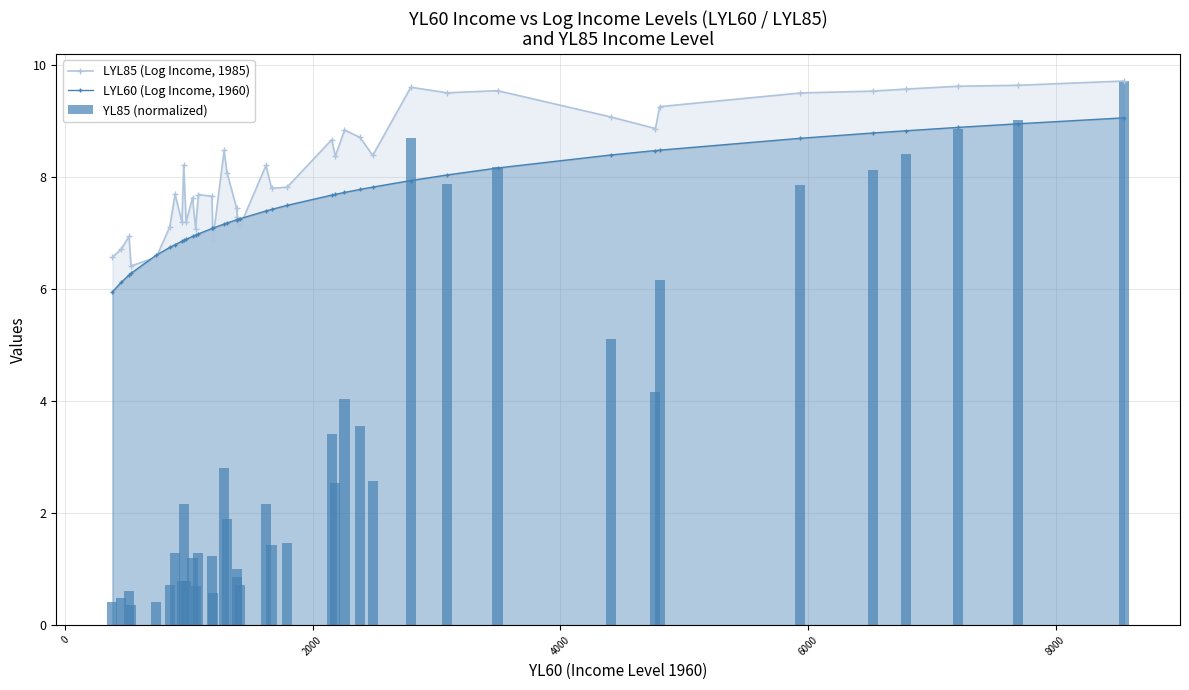

What is the value of the LYL60 (Log Income, 1960) point at the 36th from the left?

8.8